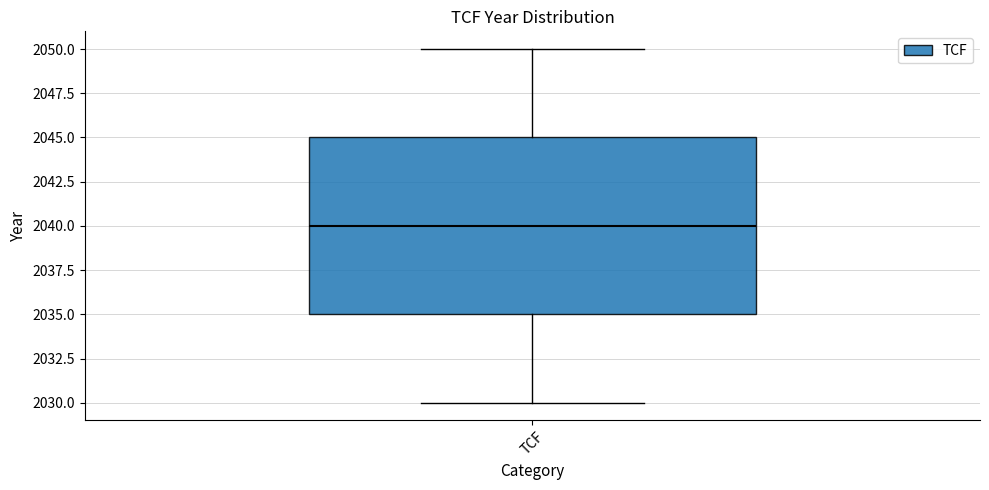

Read this box plot against the y-axis: the position of the median line, the range covered by the box, and the ends of both whiskers. The values are not printed on the chart, so give them approximately, as read against the axis.

median 2040, box 2035 to 2045, whiskers 2030 to 2050